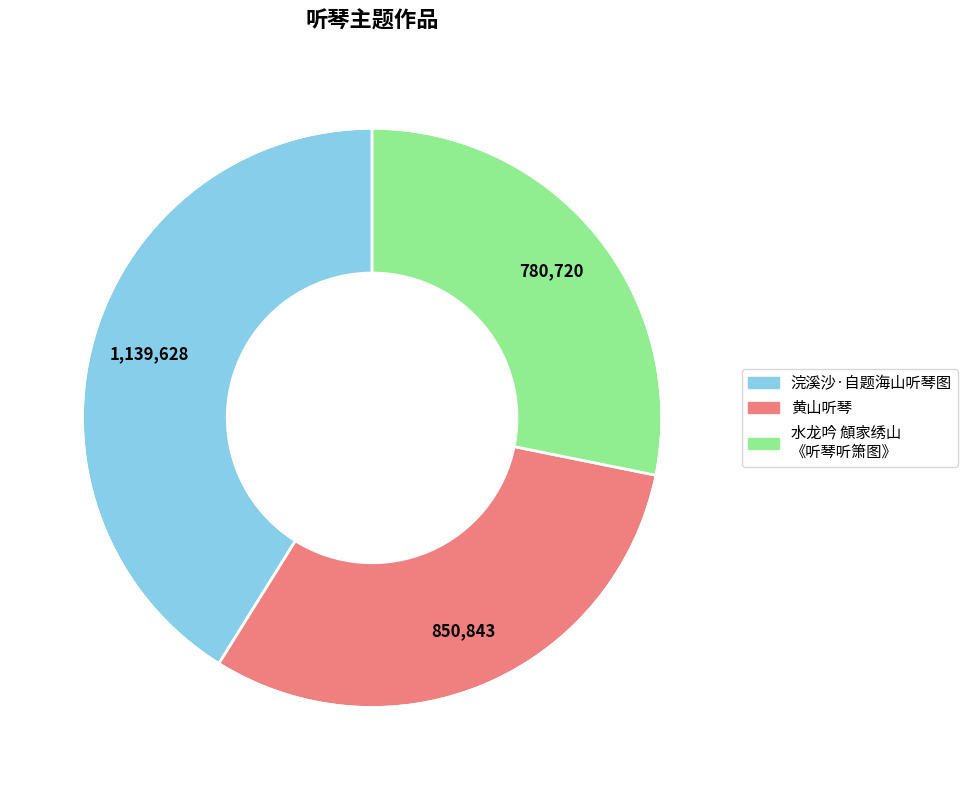

What is the smallest slice in the pie chart?

水龙吟 頠家绣山 《听琴听箫图》